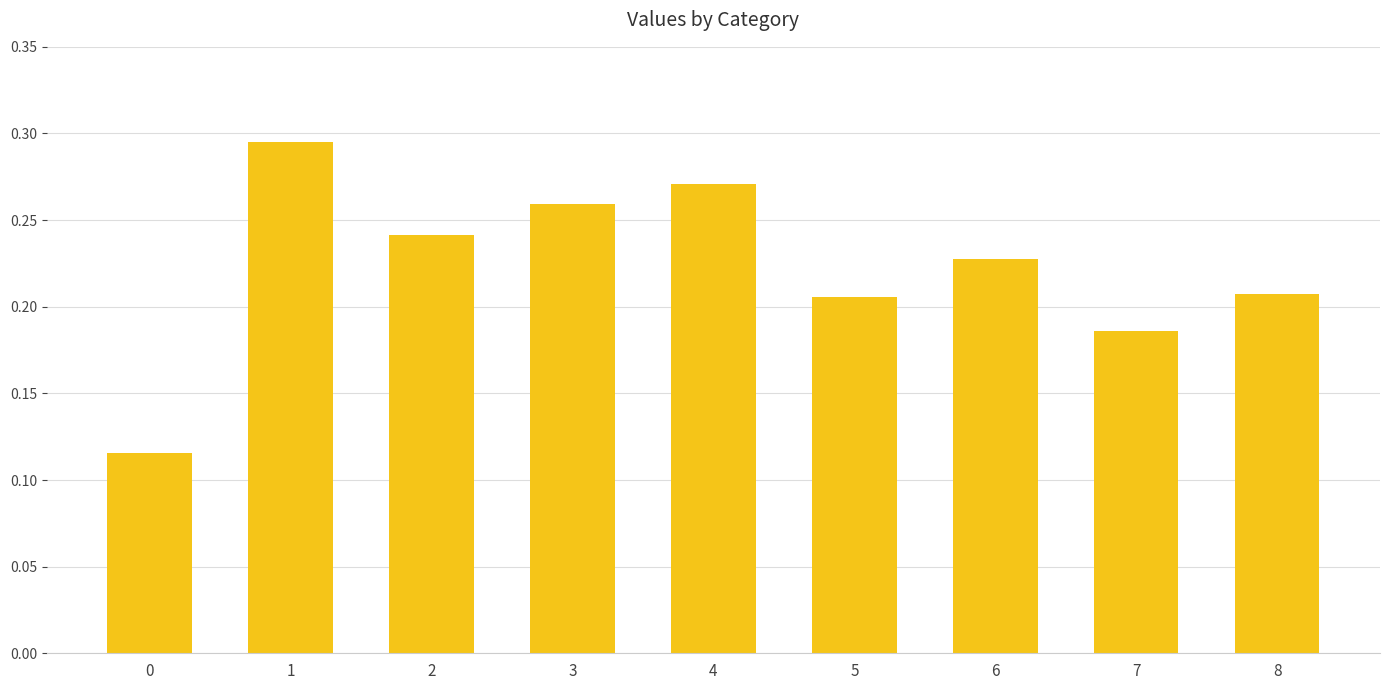

What is the sum of all values?

2.0